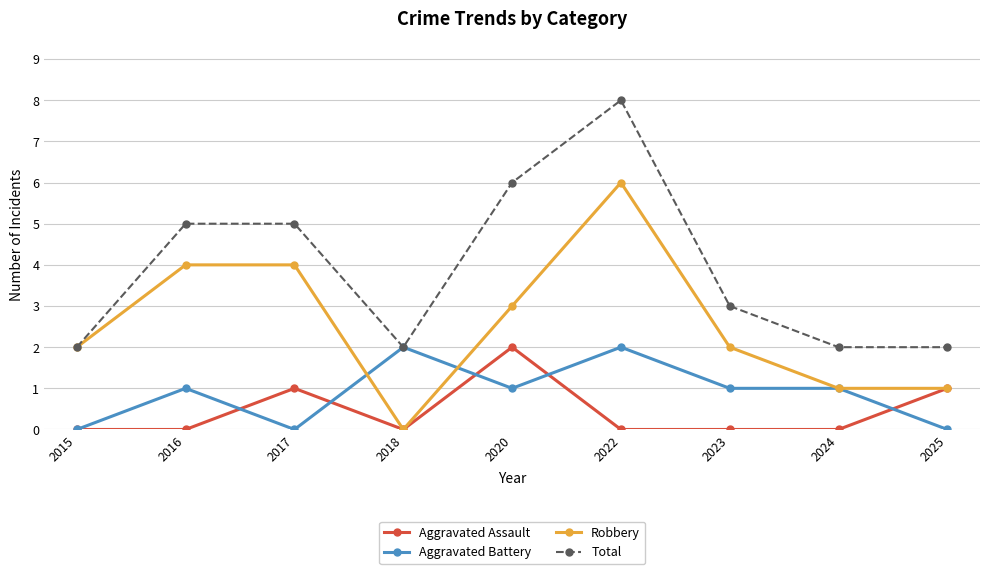

True or false: Aggravated Assault has more than 1 interior local peaks.

True